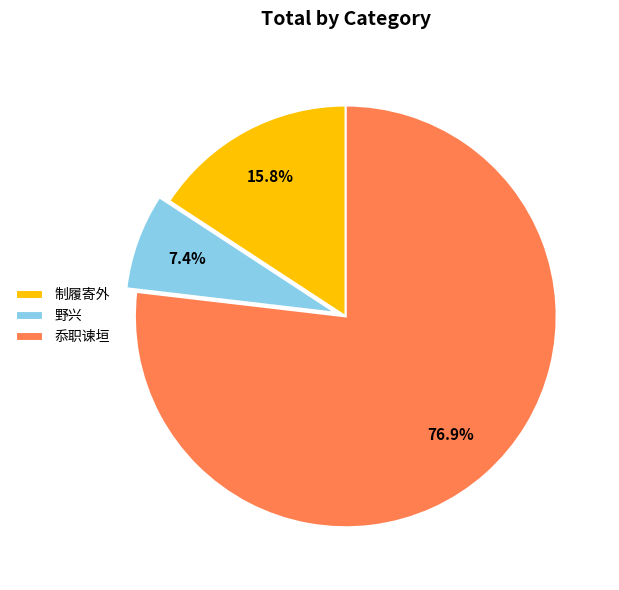

Is there a majority slice in this chart?

Yes